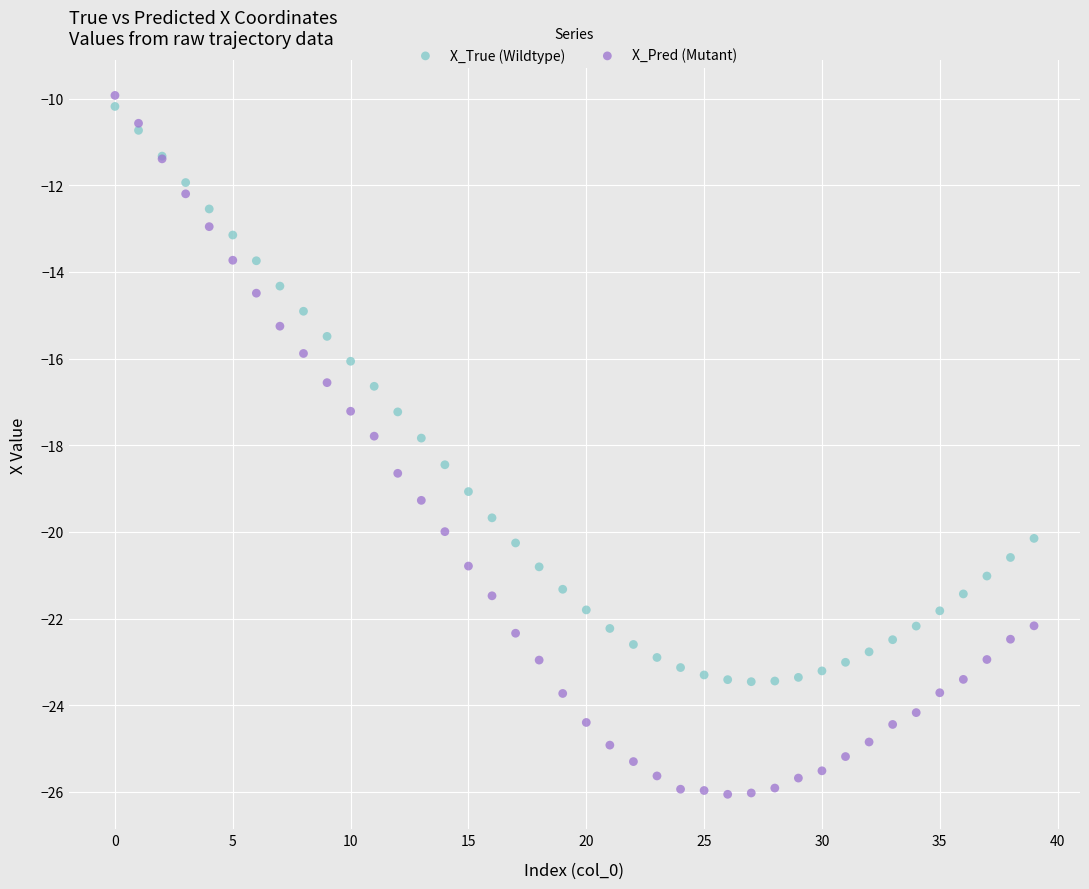

Which series reaches the minimum Y coordinate?

X_Pred (Mutant)